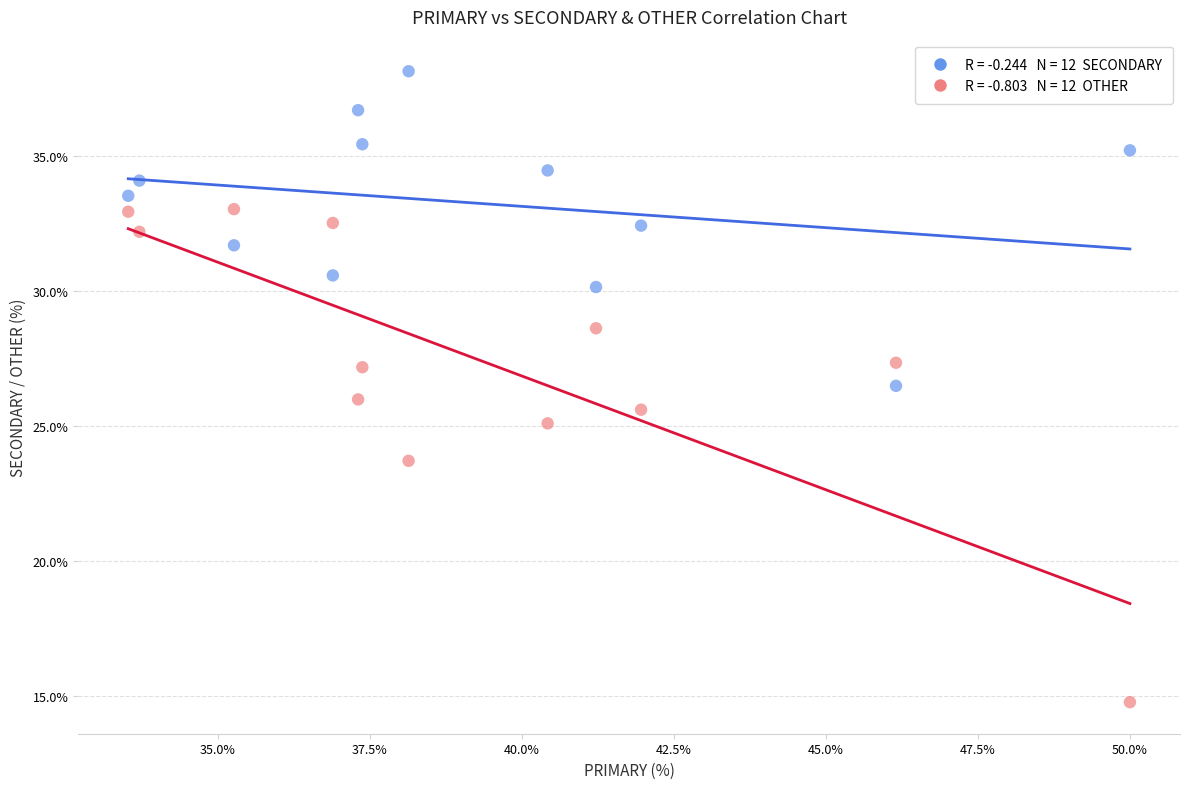

Across all data points, what is the range of Y values (max minus min)?

23.4